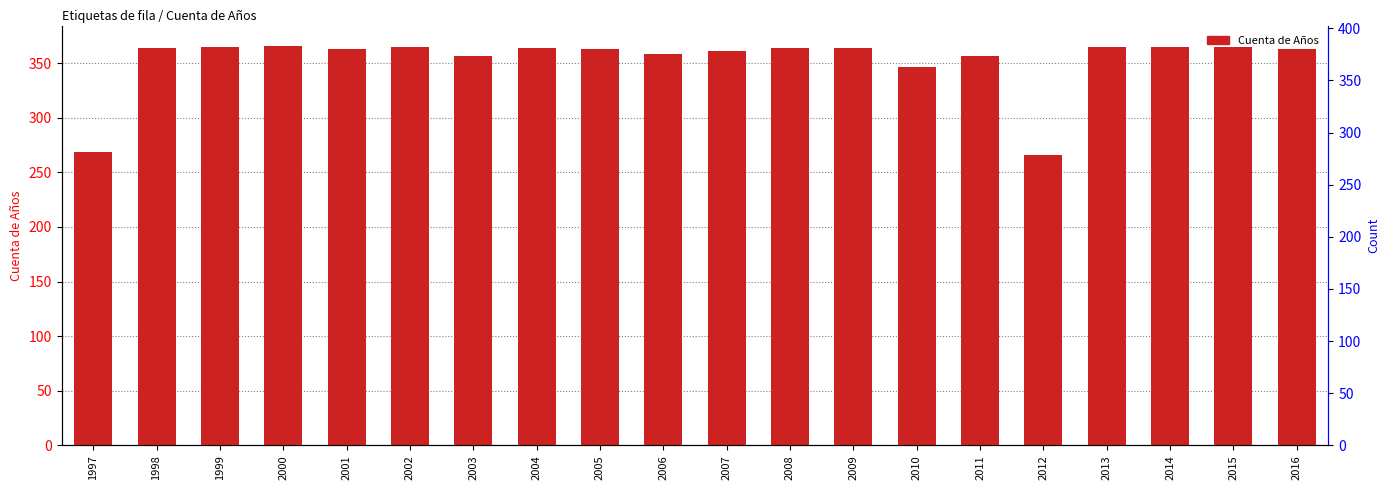

Are the bars horizontal?

No